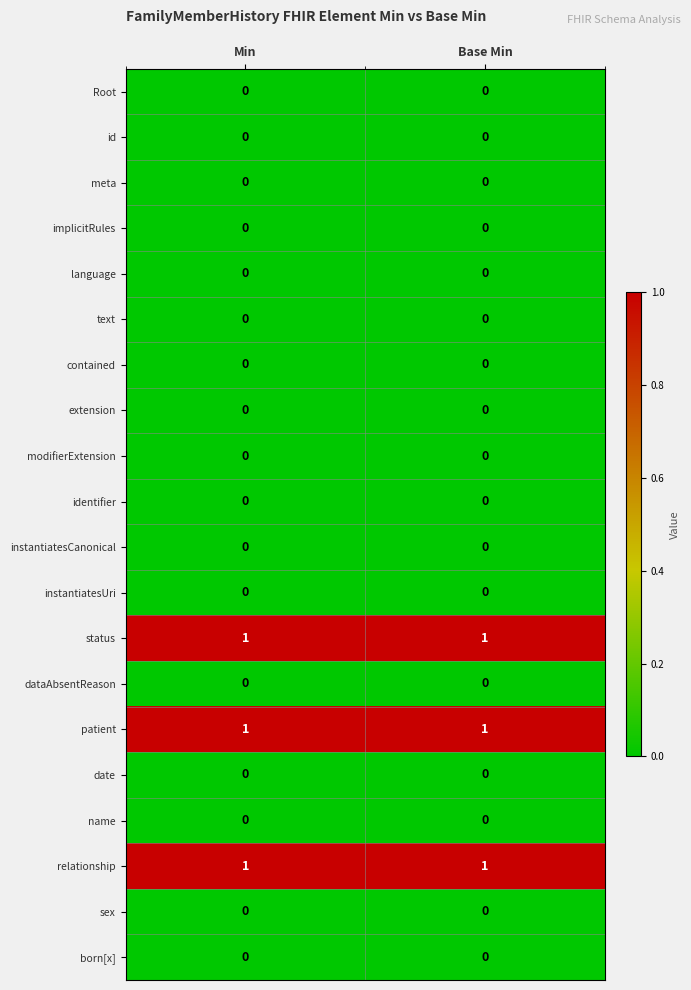

At how many categories does at least one series exceed 0?

2